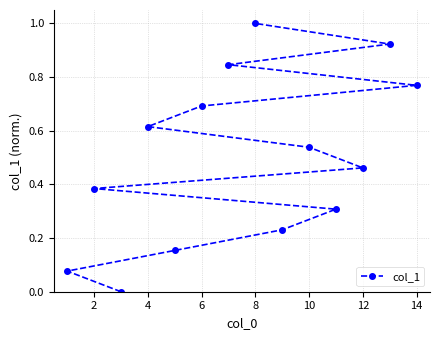

Count the number of categories in the chart.

14